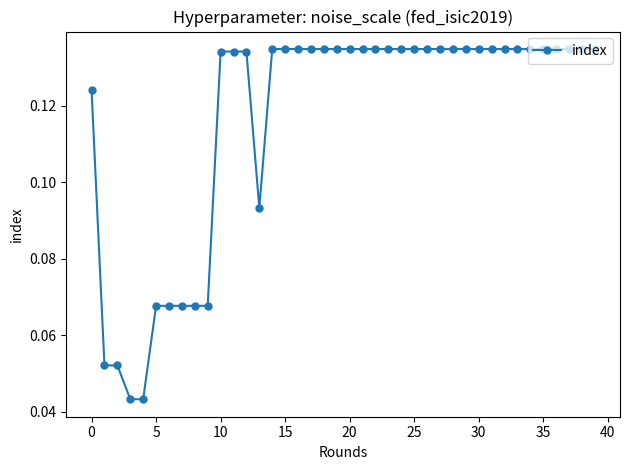

How many lines are shown in the chart?

1